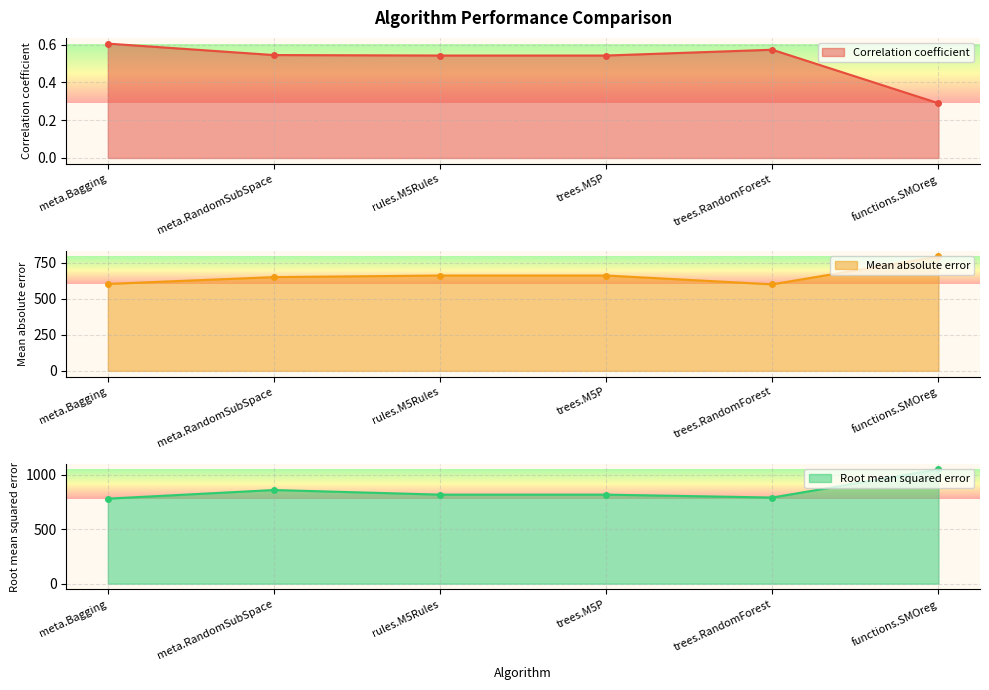

At meta.RandomSubSpace, list the series in order from largest to smallest.

Root mean squared error, Mean absolute error, Correlation coefficient